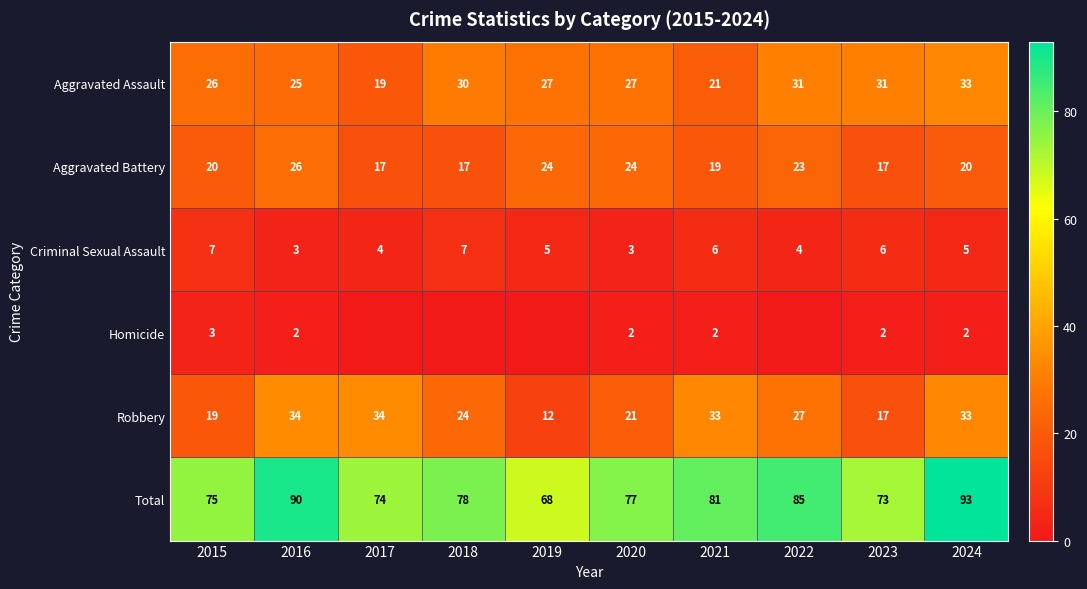

What is the minimum value for Total?

68